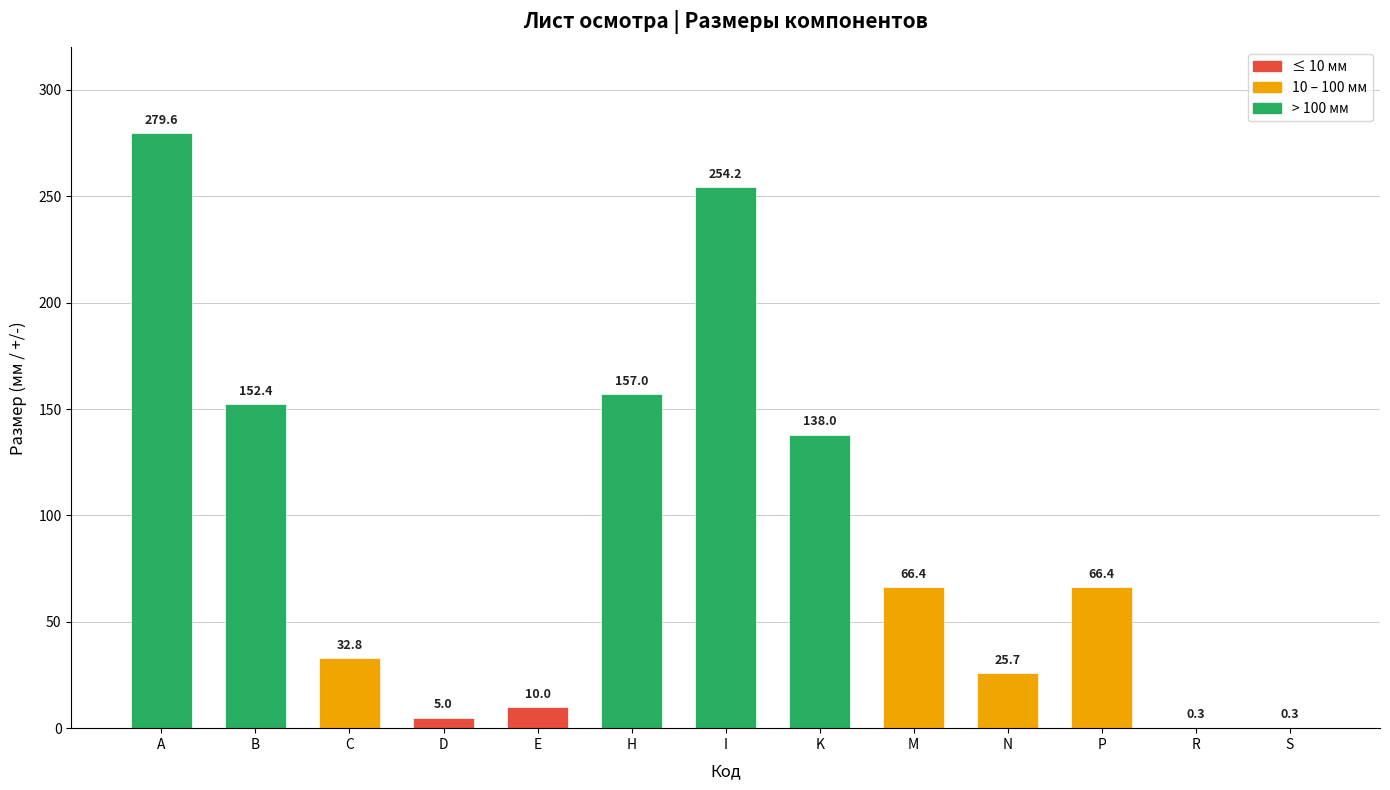

What is the ratio of the value at M to the value at B?

0.4